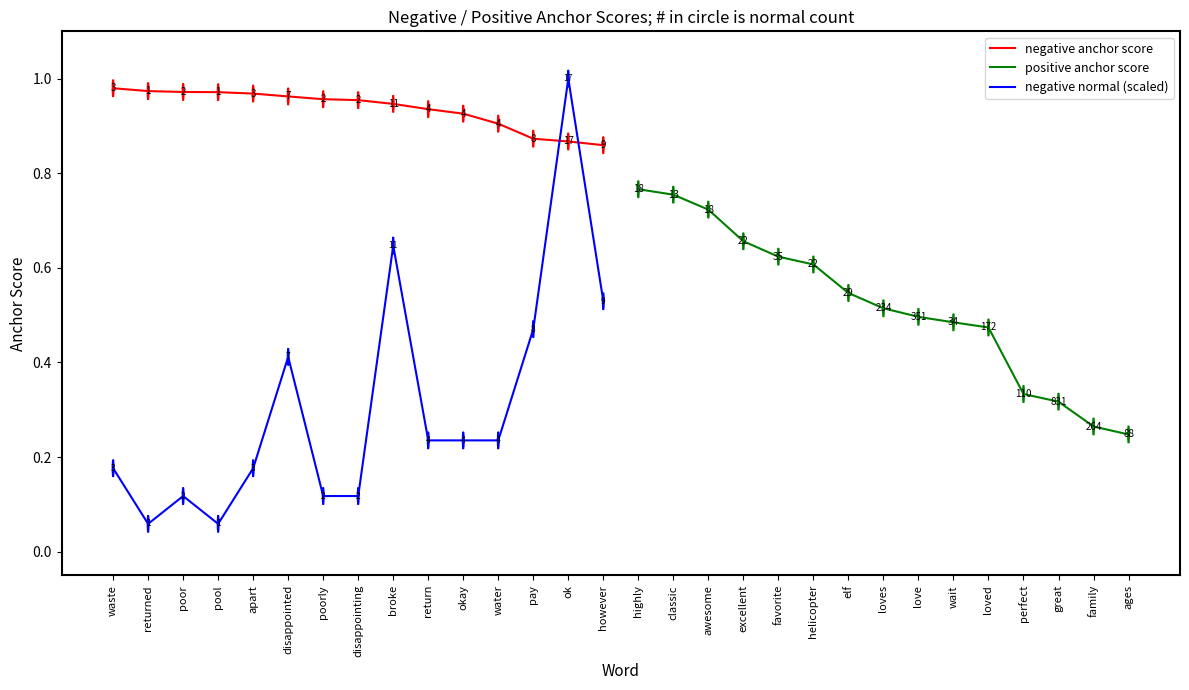

What is the maximum value for negative anchor score?

1.0